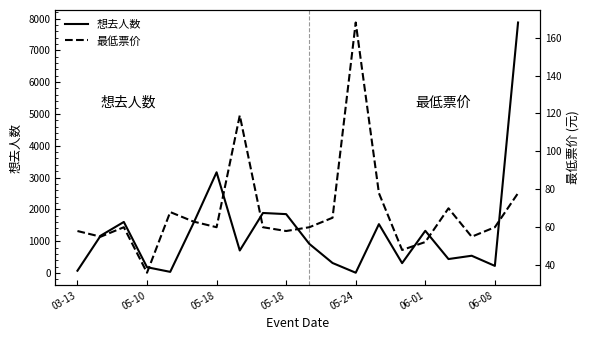

Reading left to right, extract all data points from this chart.

想去人数: 72.0	1173.0	1605.0	182.0	36.0	1560.0	3166.0	708.0	1887.0	1851.0	915.0	315.0	9.0	1536.0	310.0	1327.0	439.0	543.0	224.0	7874.0
最低票价: 58.0	55.0	60.0	36.0	68.0	63.0	60.0	119.0	60.0	58.0	60.0	65.0	168.0	78.0	48.0	52.2	70.0	55.0	60.0	78.0